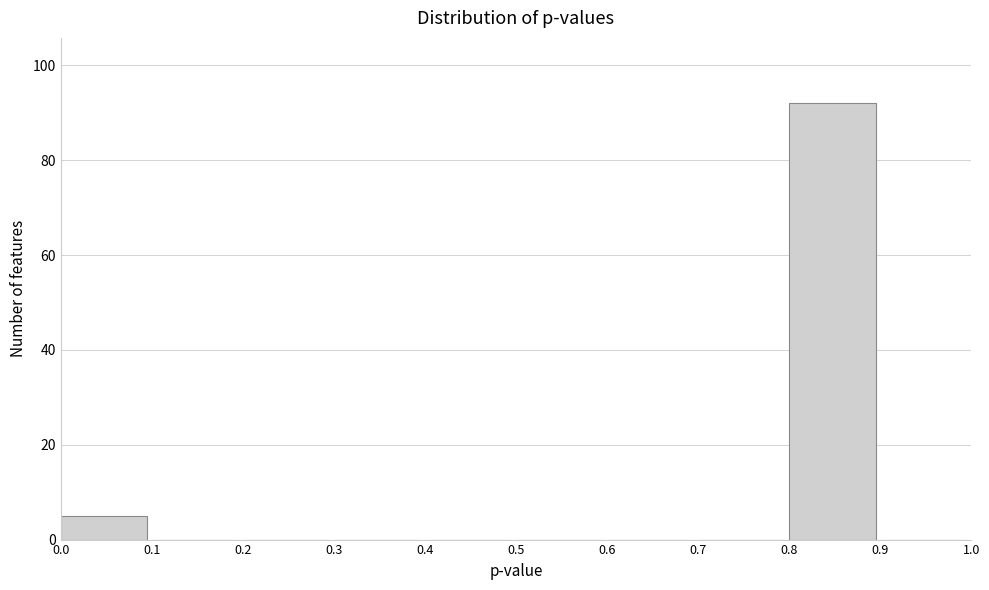

Reading left to right, list every bar in this chart as the range it spans on the x-axis followed by its height. The values are not printed on the chart, so give them approximately, as read against the axis.

0.0 to 0.1: 6
0.1 to 0.2: 0
0.2 to 0.3: 0
0.3 to 0.4: 0
0.4 to 0.5: 0
0.5 to 0.6: 0
0.6 to 0.7: 0
0.7 to 0.8: 0
0.8 to 0.9: 92
0.9 to 1.0: 0